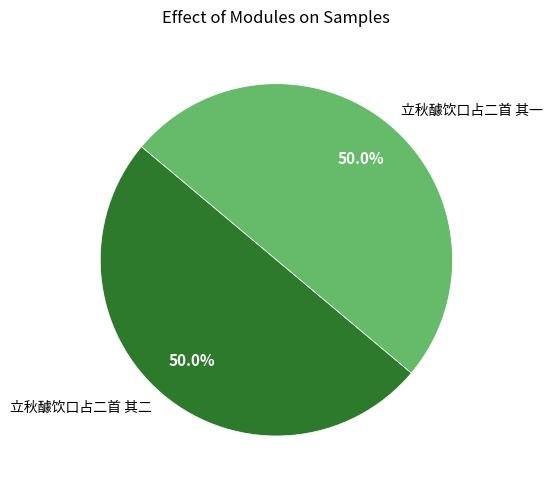

What is the ratio of the value at 立秋醵饮口占二首 其一 to the value at 立秋醵饮口占二首 其二?

1.0